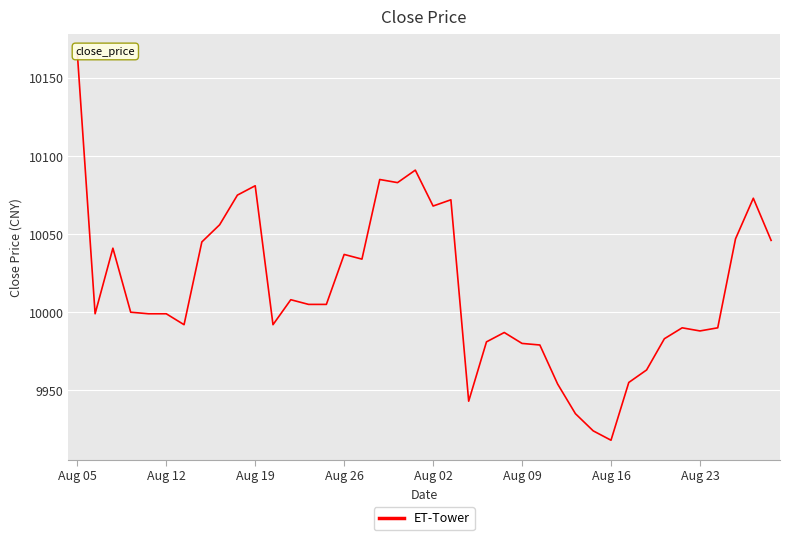

What is the approximate value at 11, to the nearest 50?

10000